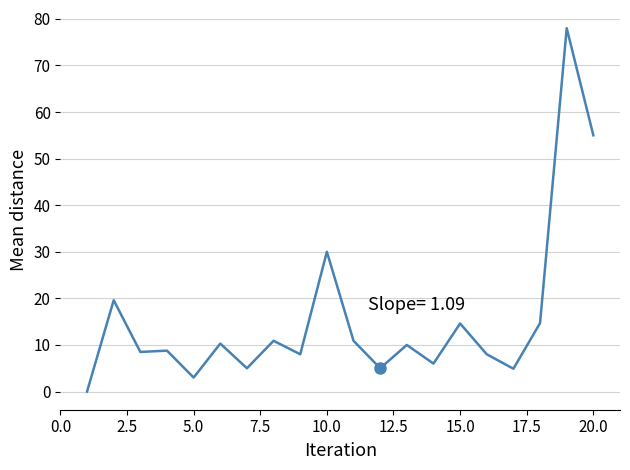

Count the number of data series in this chart.

1